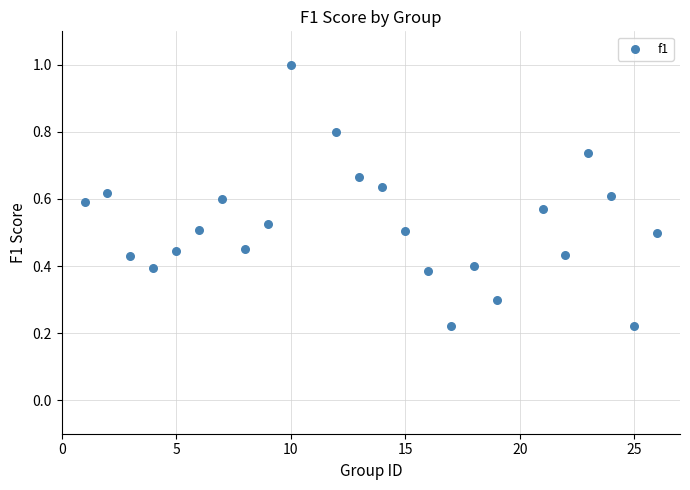

What is the range of Y values (max minus min)?

0.8